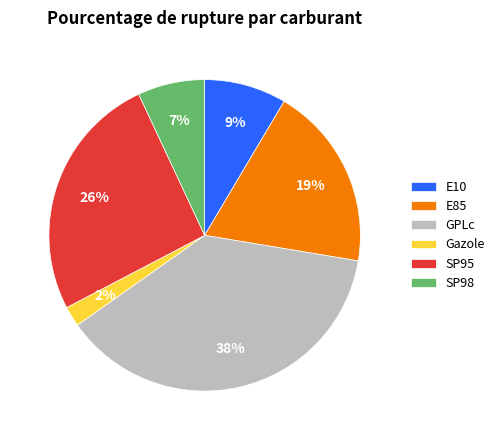

True or false: Gazole accounts for 2% of the total.

True